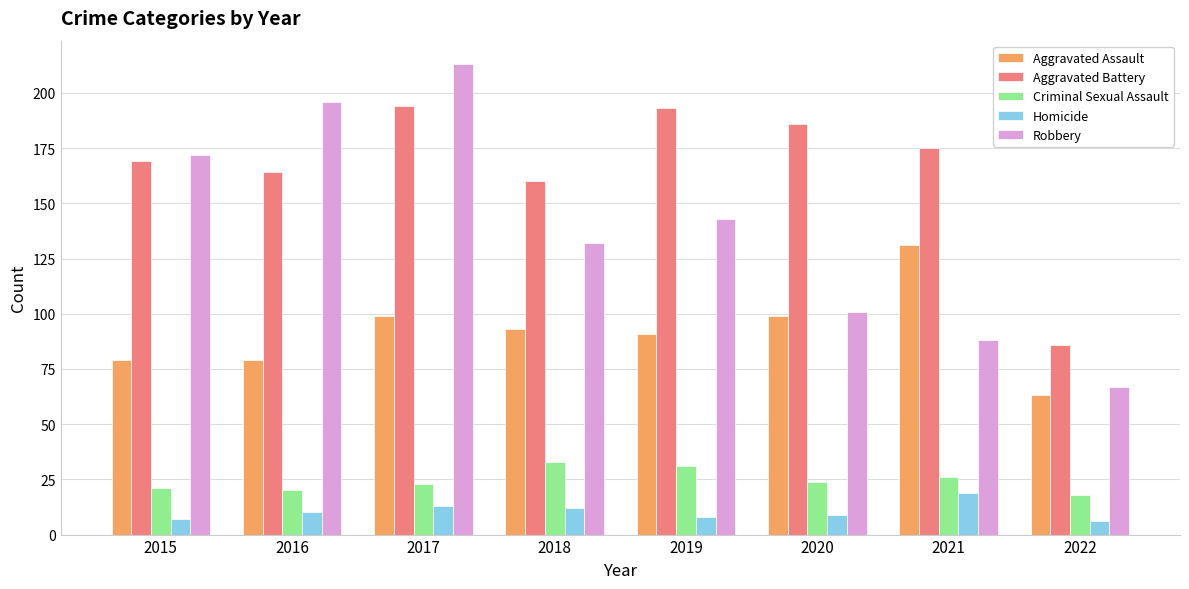

How many data points in Aggravated Battery are less than 175?

4